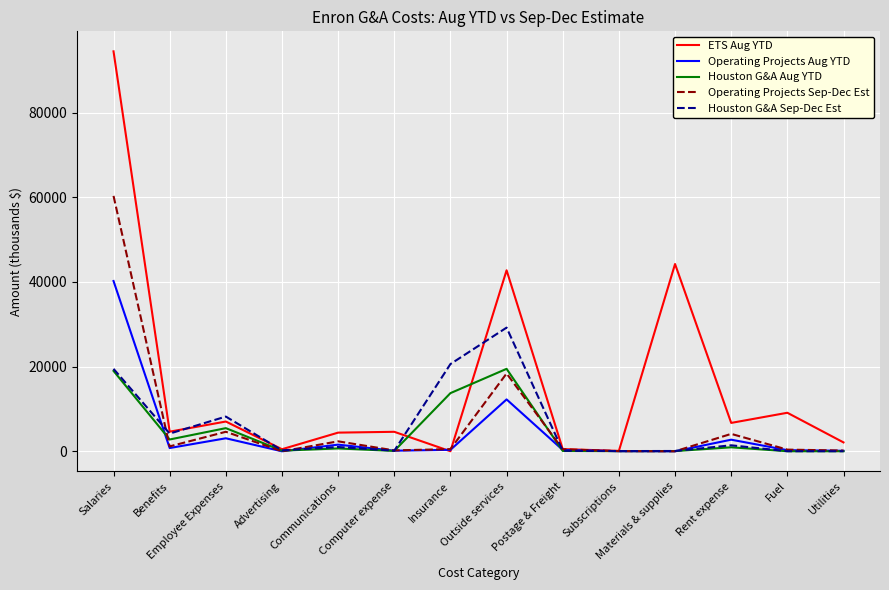

What are all the series names shown in the legend?

ETS Aug YTD, Operating Projects Aug YTD, Houston G&A Aug YTD, Operating Projects Sep-Dec Est, Houston G&A Sep-Dec Est